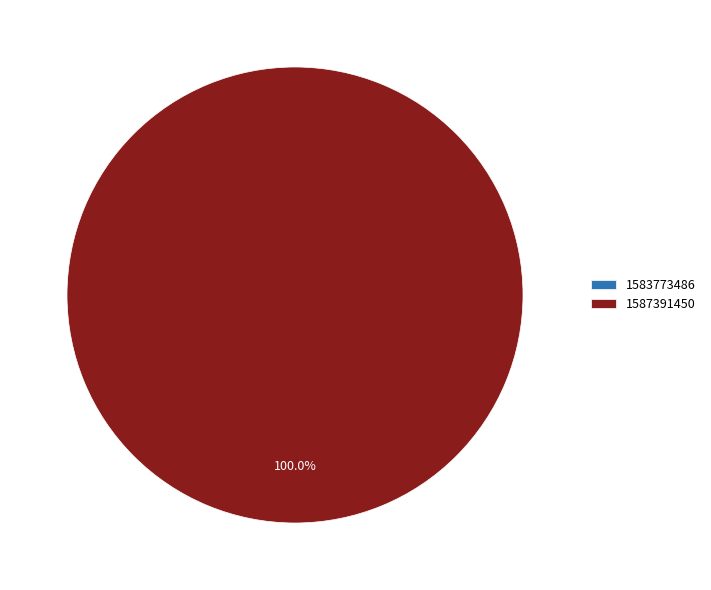

To the nearest percent, what is the difference between the largest and smallest slice percentages?

100%